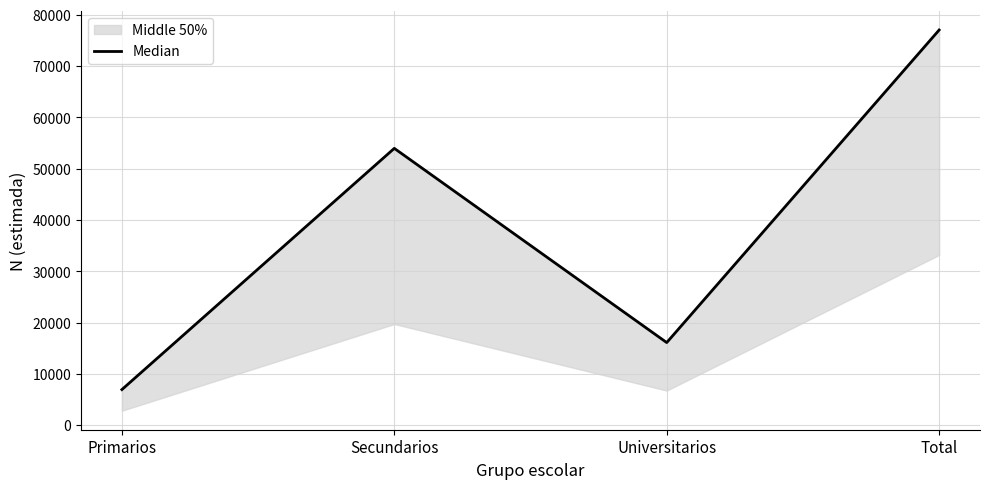

Reading left to right, what are all the values shown in this chart?

6954	53970	16115	77039